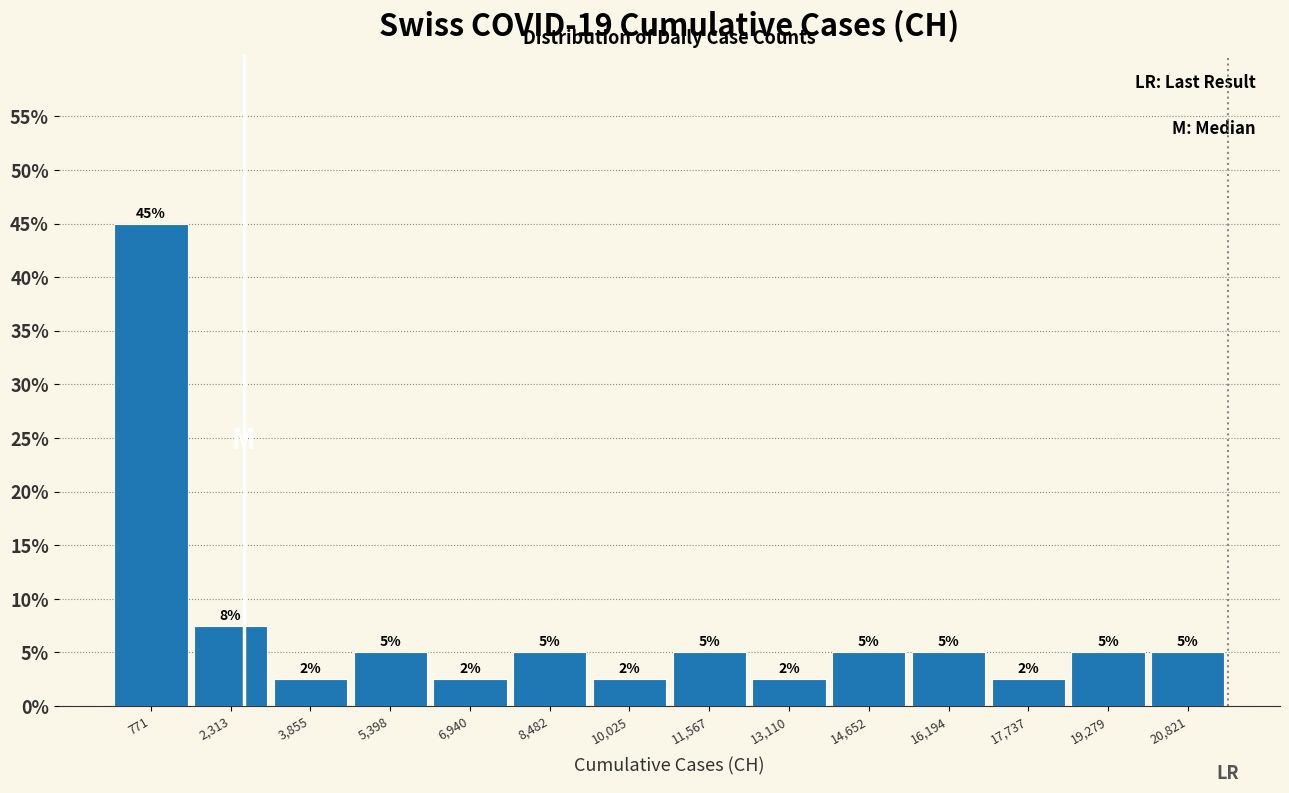

Which range on the x-axis has the tallest bar?

0 to 1600